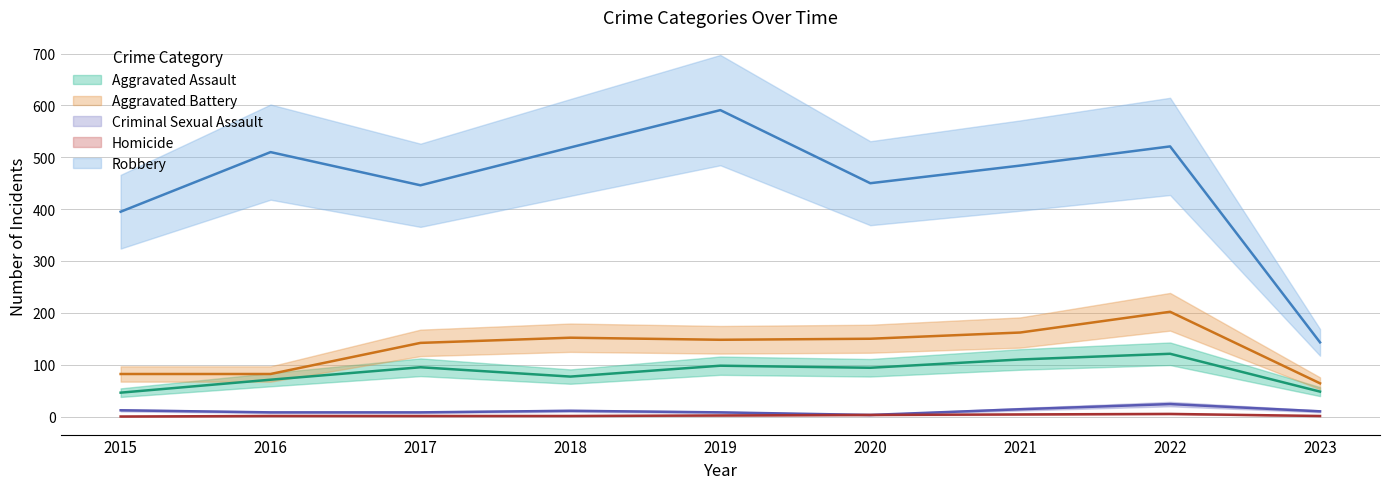

True or false: Robbery has more than 1 points higher than both neighbors.

True